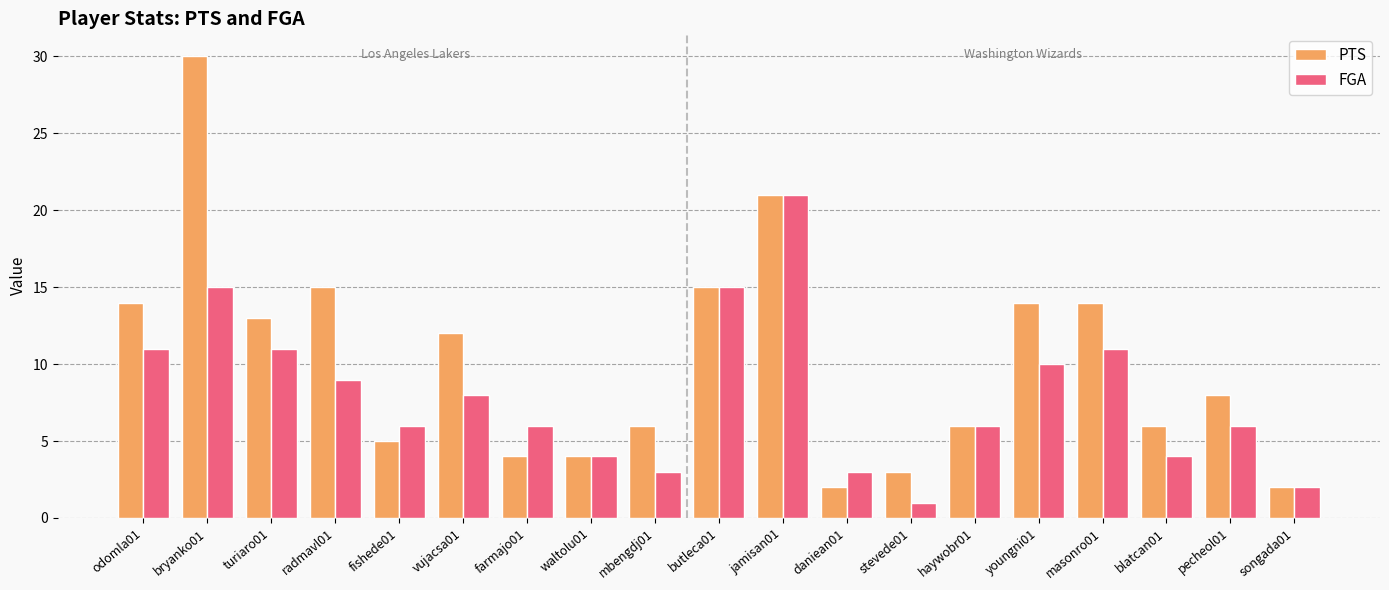

What is the maximum value shown in the chart?

30